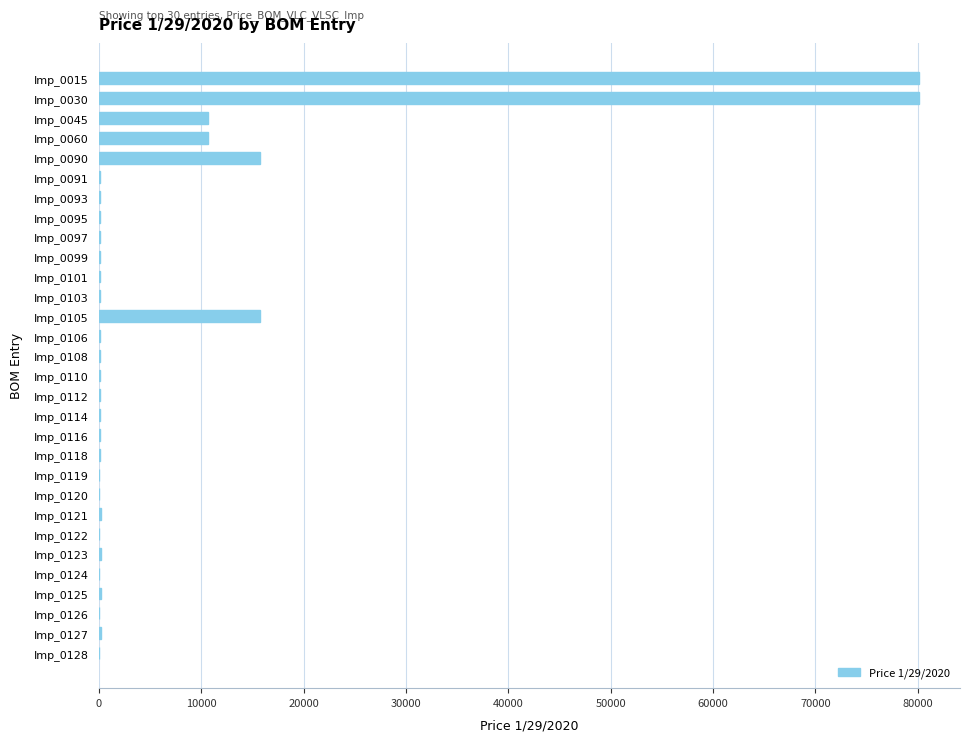

The value at Imp_0126 is -41044. True or false?

False